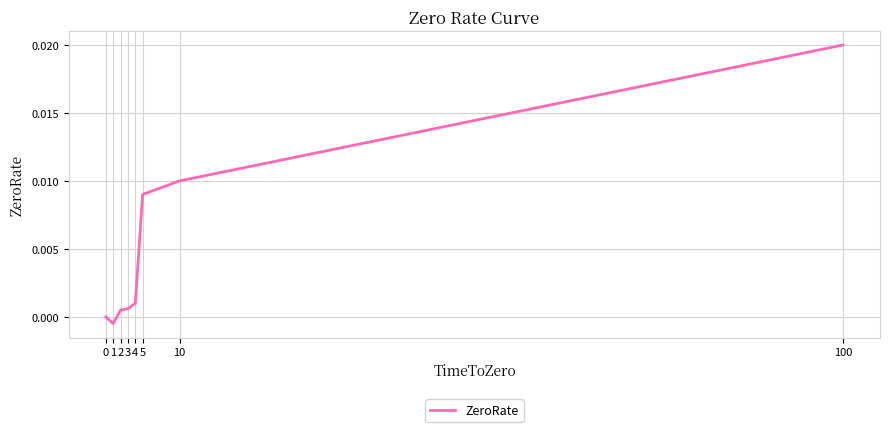

Where is the first local minimum?

1